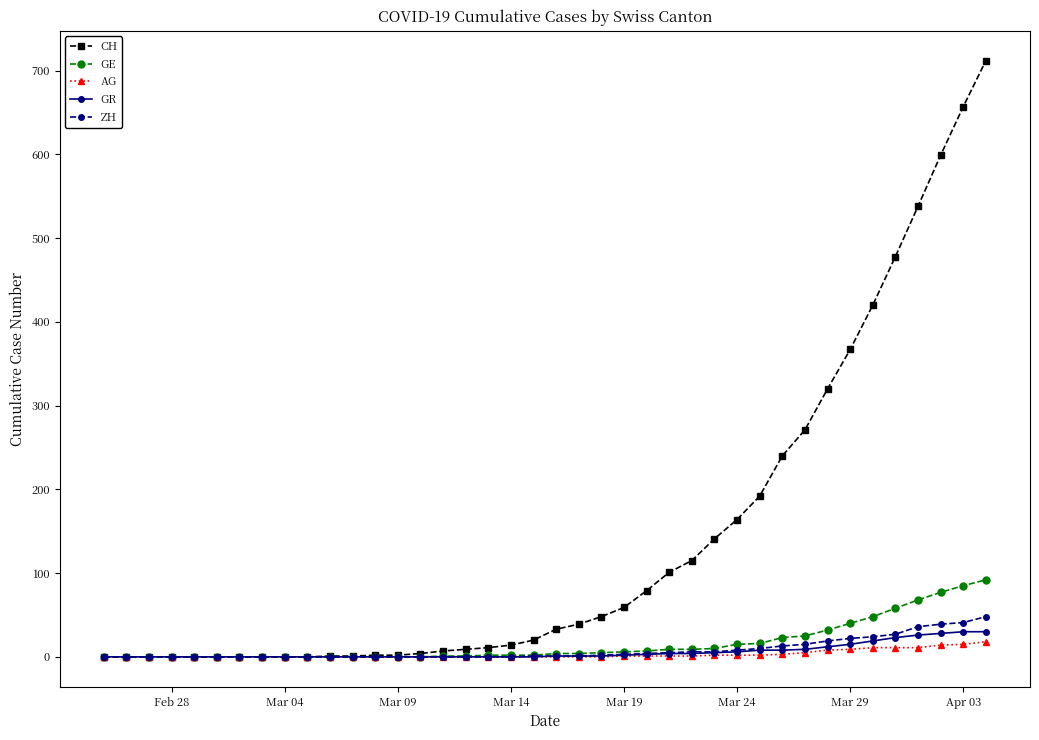

What is the greatest value displayed?

712